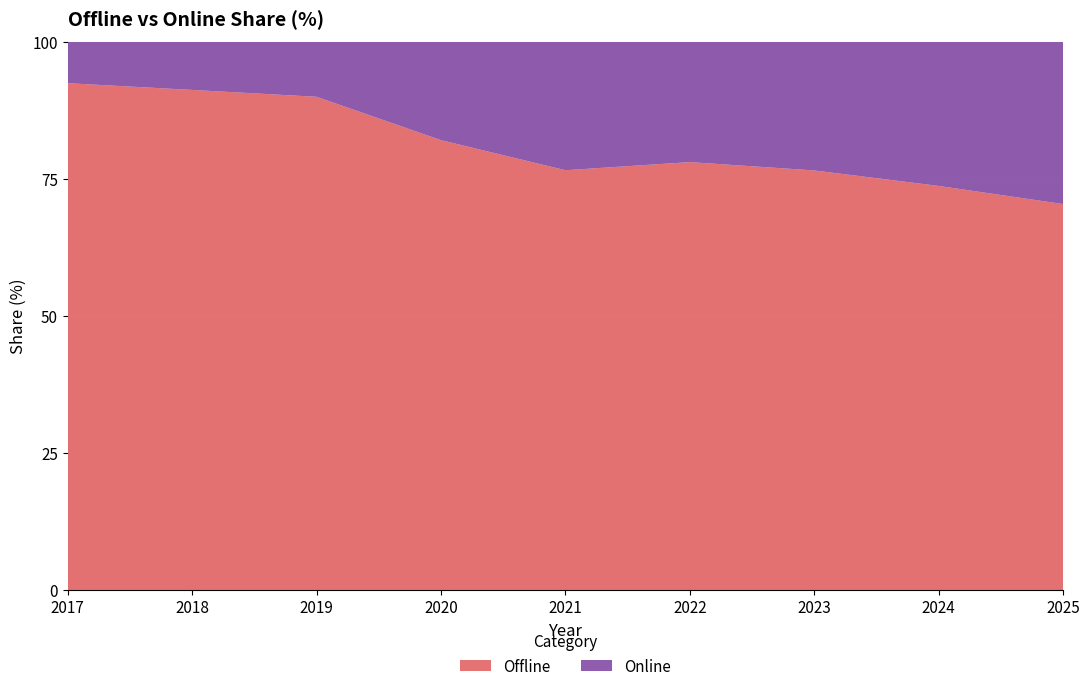

What is the difference between the maximum and second lowest values?

18.7